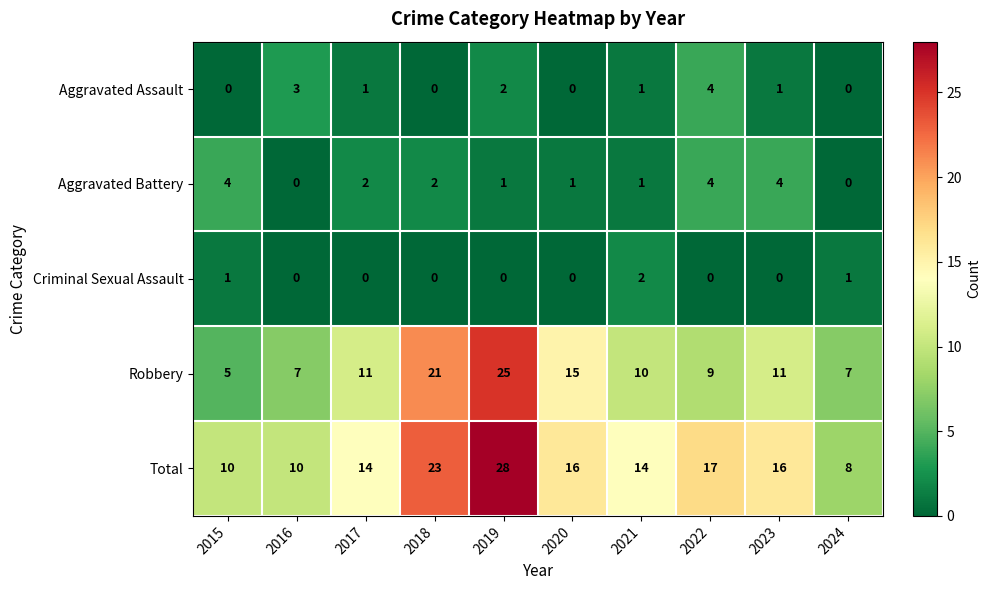

What is the sum of all Aggravated Assault values?

12